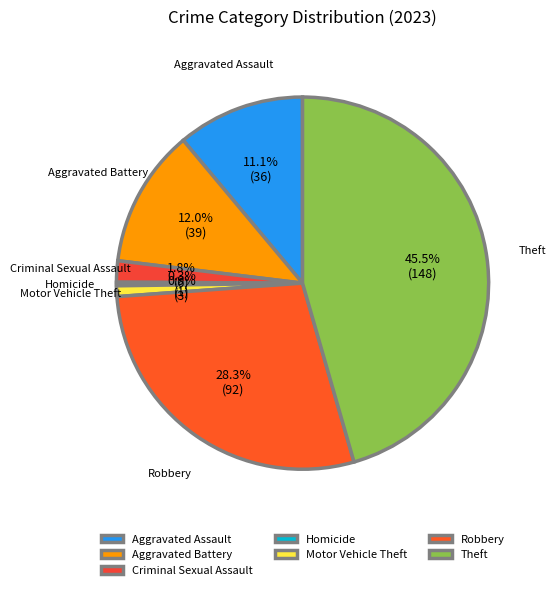

Count the number of slices in the pie.

7